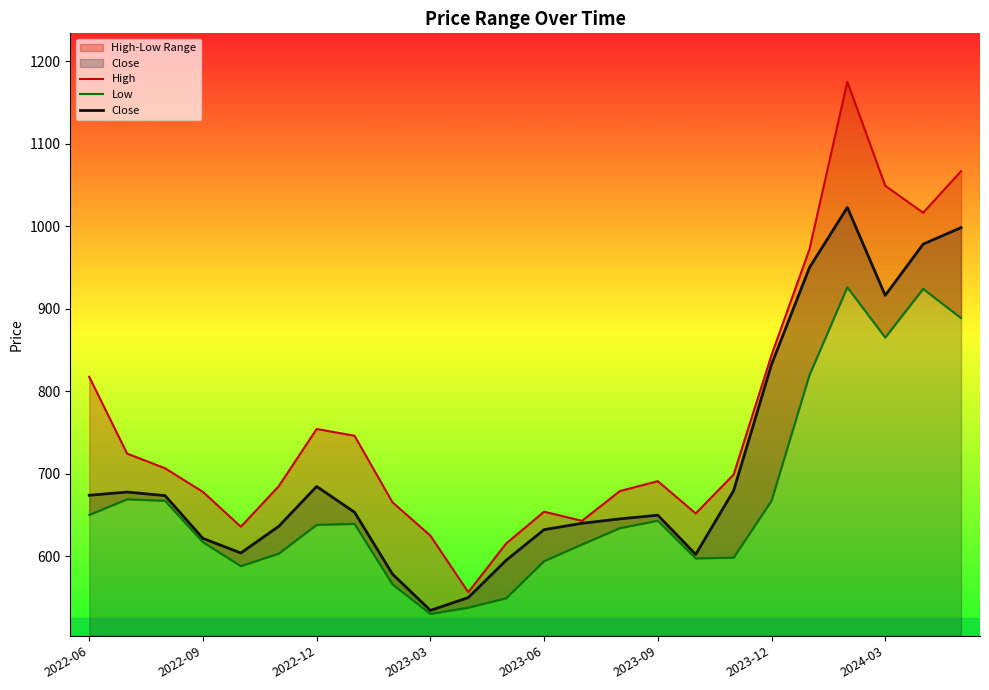

Which series has the largest range (max minus min)?

High